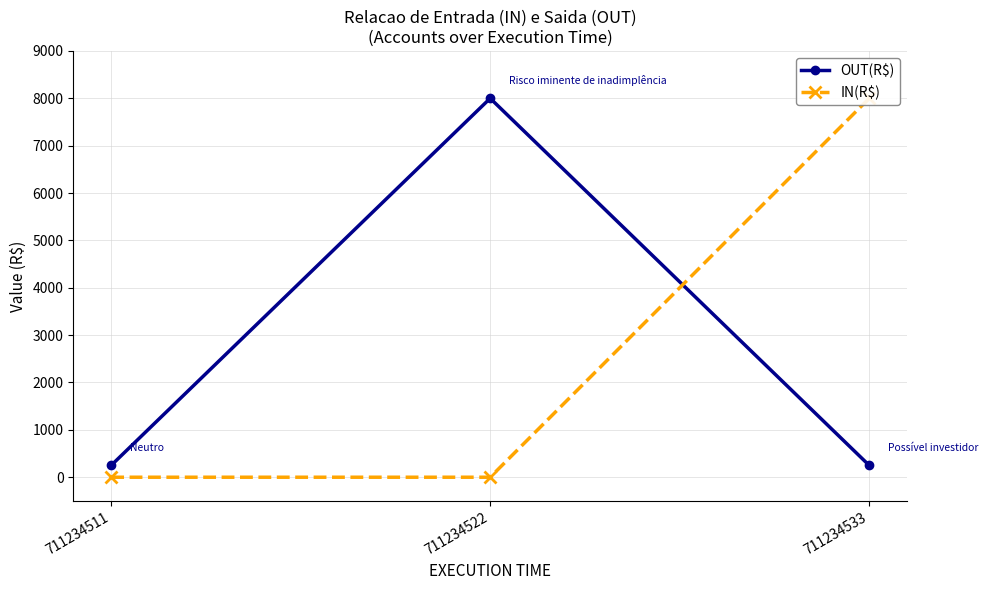

What is the average value of the OUT(R$) series?

2833